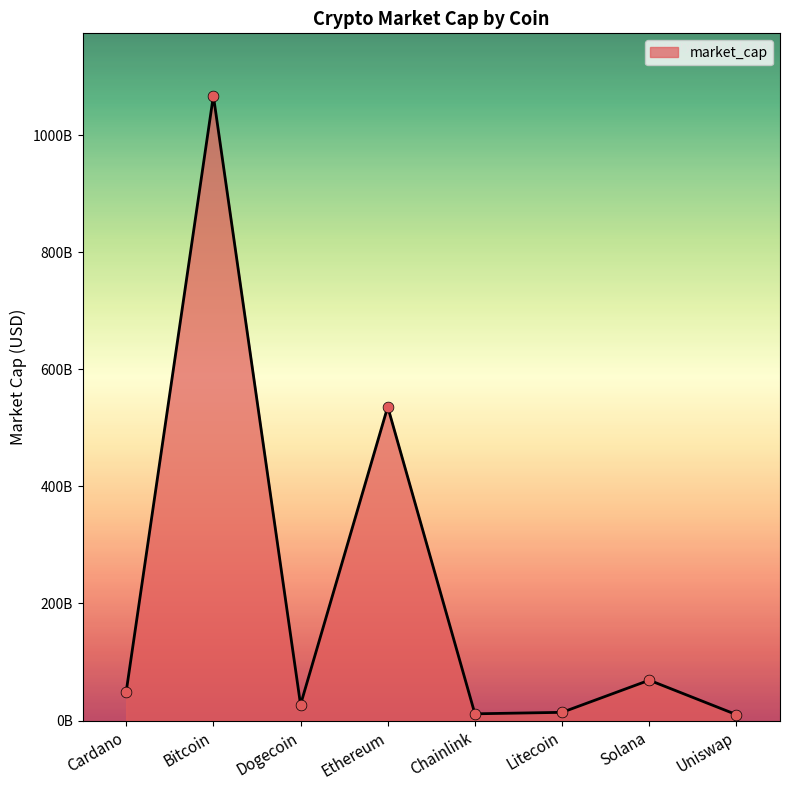

Which has a higher value, Solana or Litecoin?

Solana